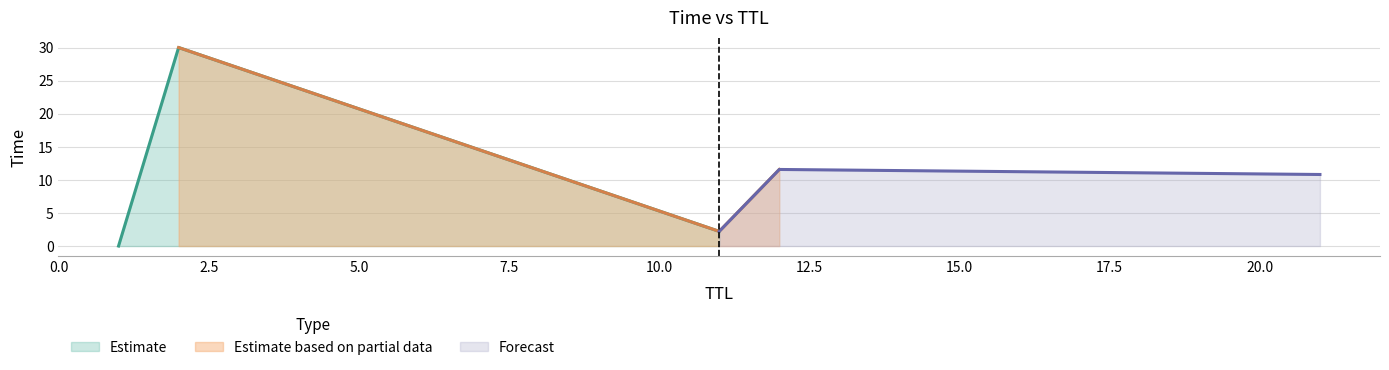

Which category has the highest value across all series?

2